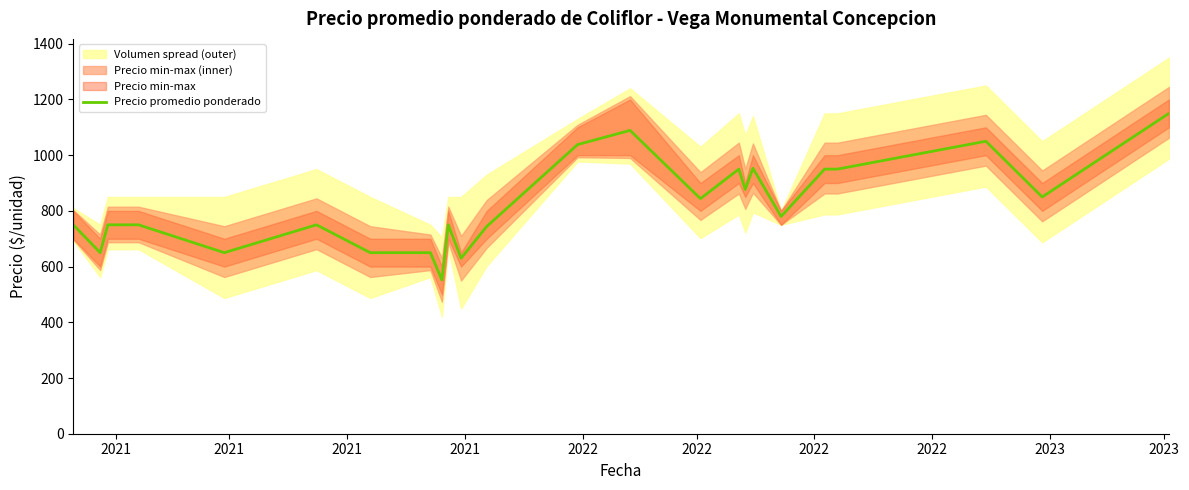

True or false: the data shows 371 at 11.

False